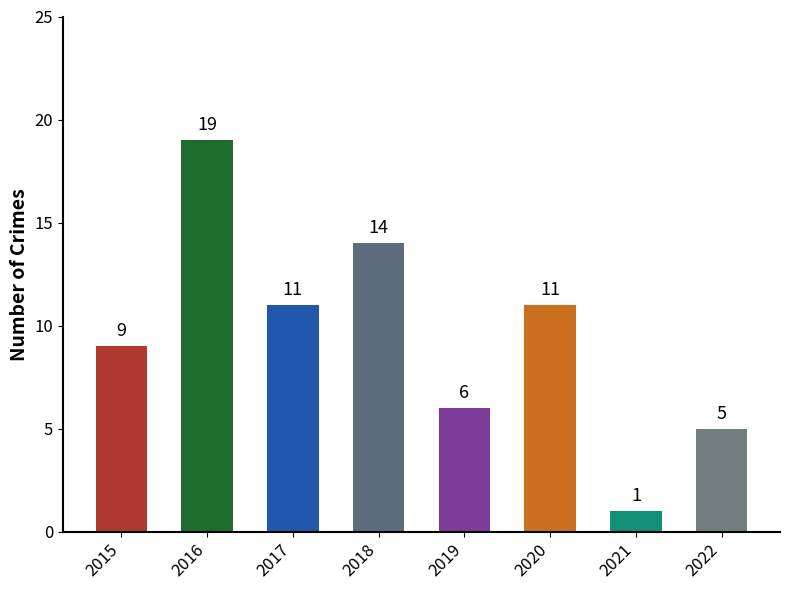

Are the bars horizontal?

No